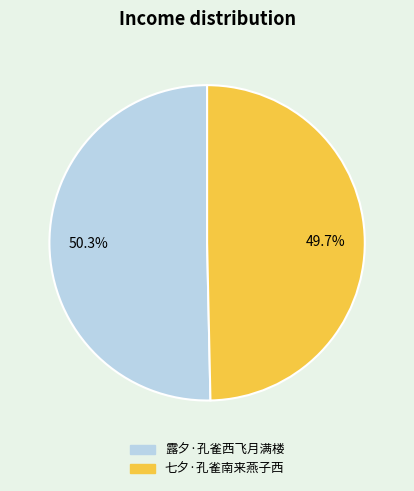

Does any single category account for the majority?

Yes